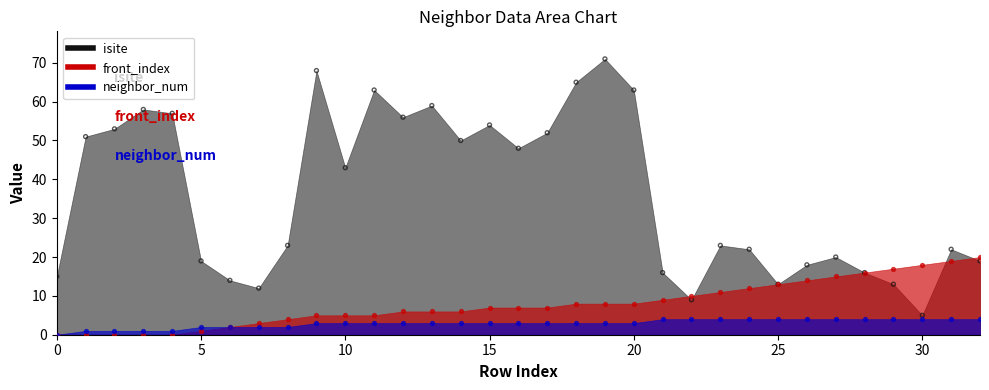

Which series reaches the maximum Y coordinate?

isite